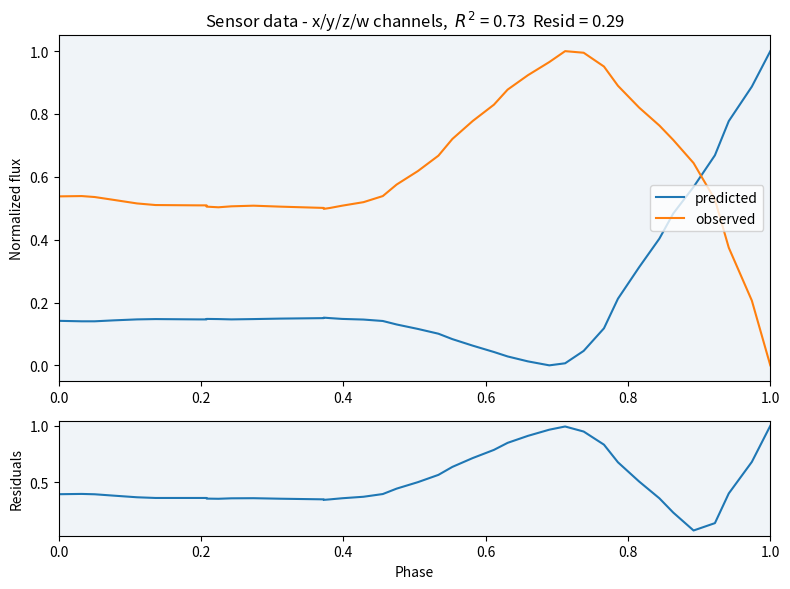

How many positive values does the predicted series have?

39